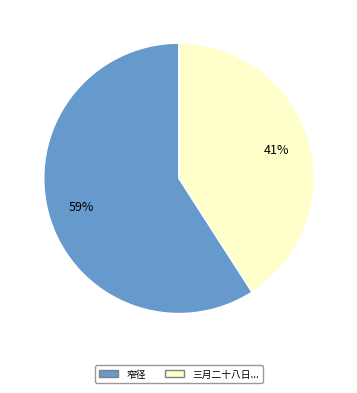

Does any single category account for the majority?

Yes